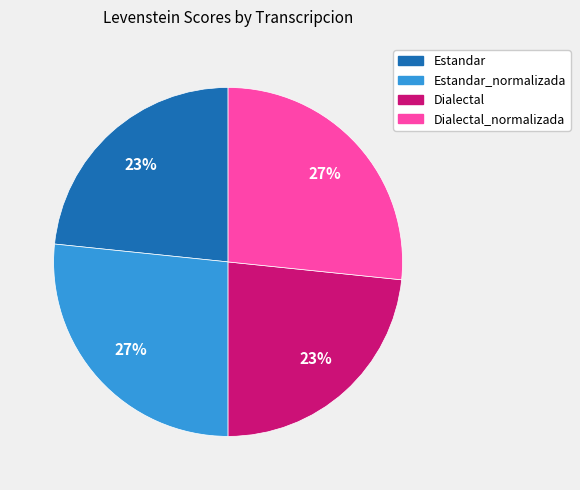

Is there any slice that represents more than half of the pie?

No